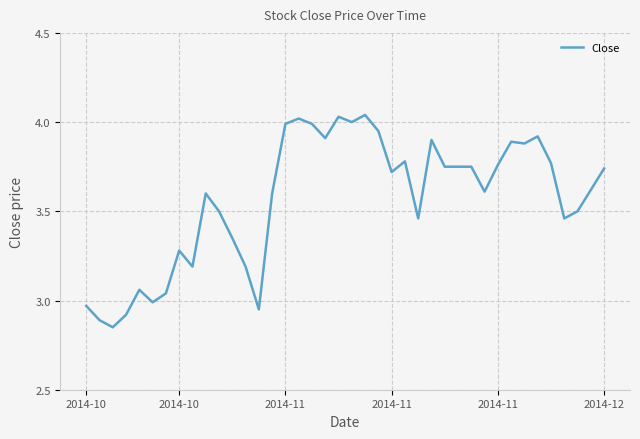

Is this an area chart (filled region under the line)?

No